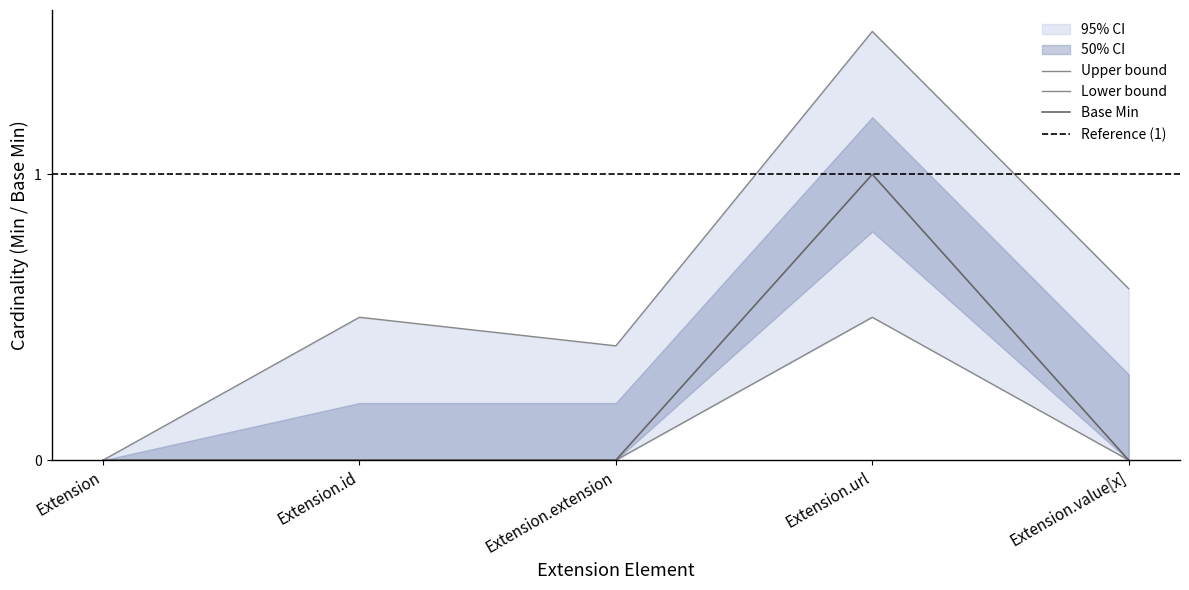

Is it true that Base Min equals 0 at Extension?

True